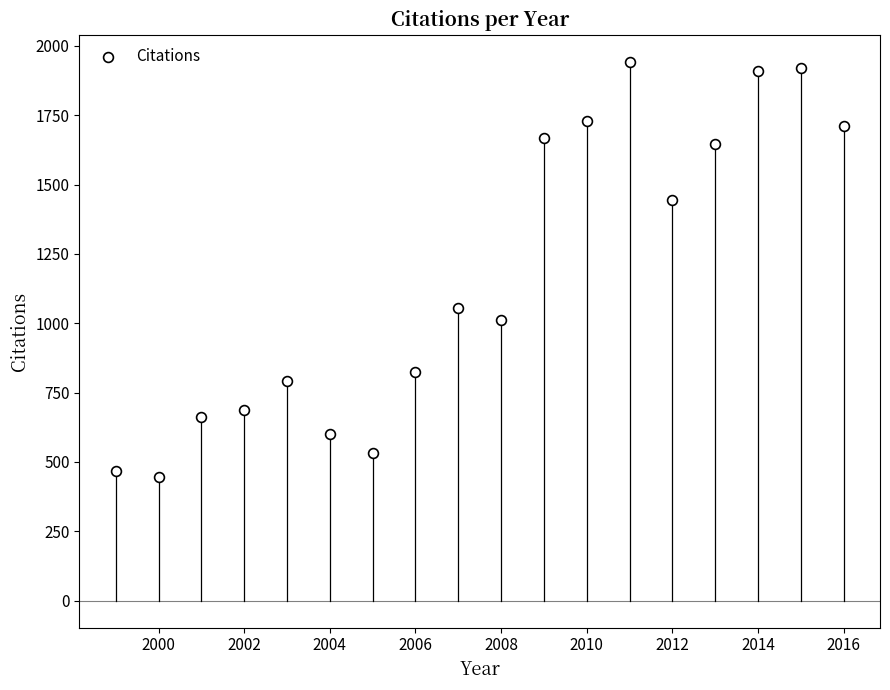

What is the range of Y values (max minus min)?

1497